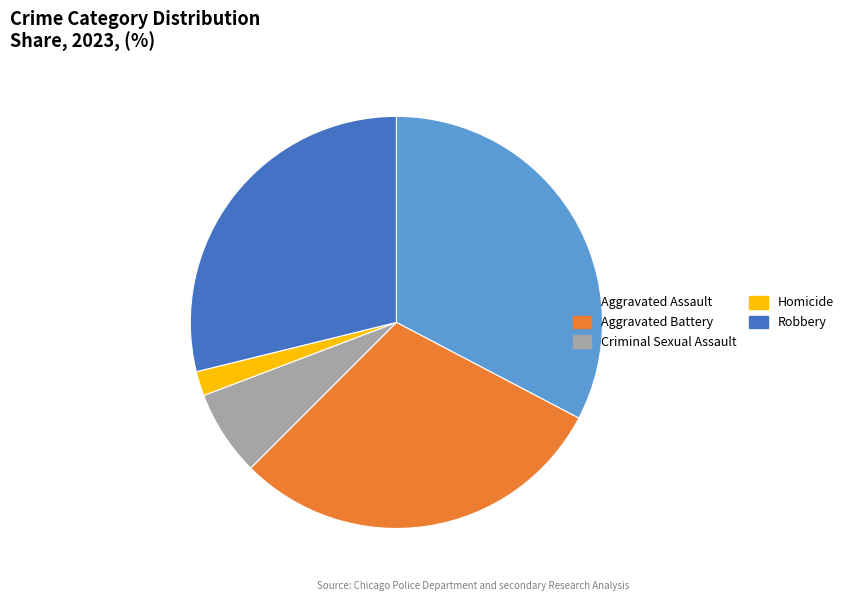

Count the number of slices in the pie.

5